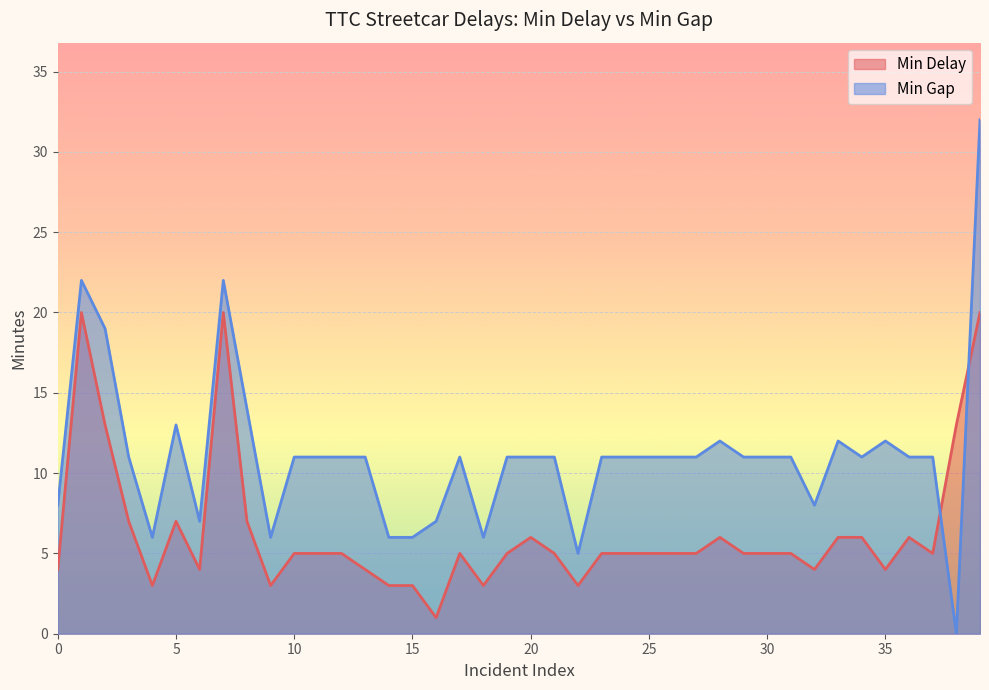

Between 2014-01-03 and 2014-01-03, which series saw the biggest shift?

Min Gap